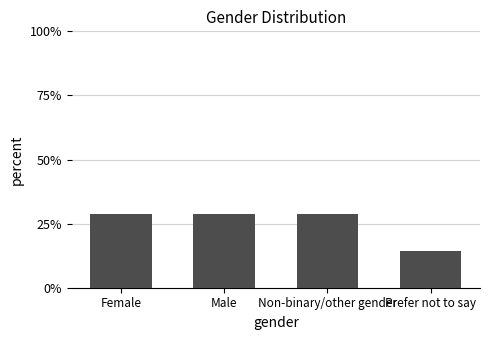

Reading left to right, extract all data points from this chart.

Female=28.6	Male=28.6	Non-binary/other gender=28.6	Prefer not to say=14.3